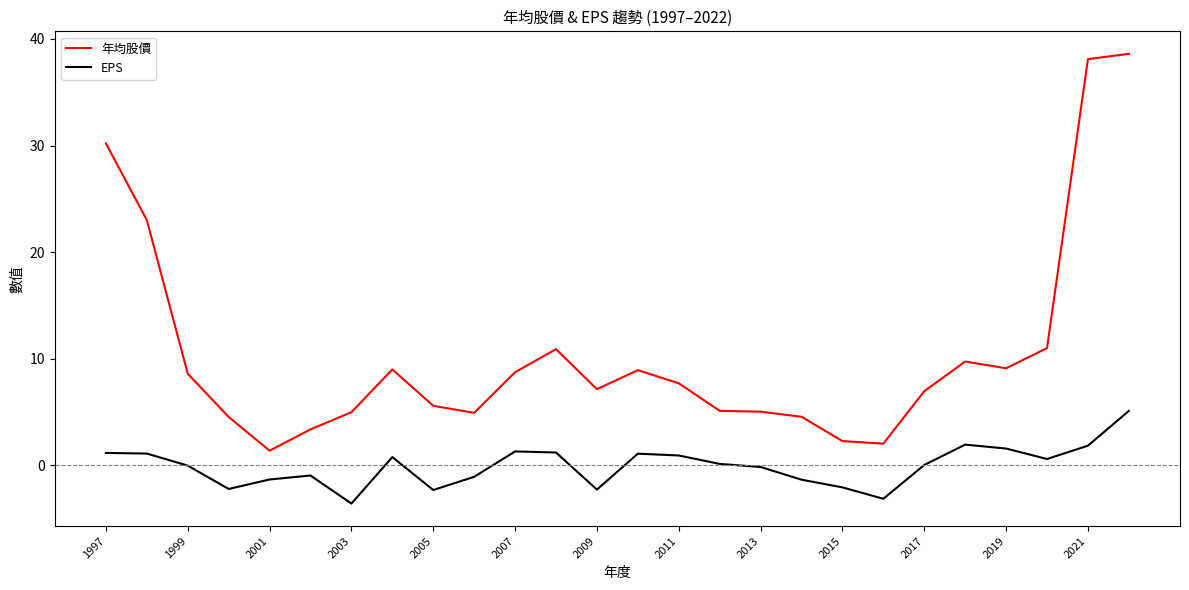

What is the minimum value shown in the chart?

-3.6